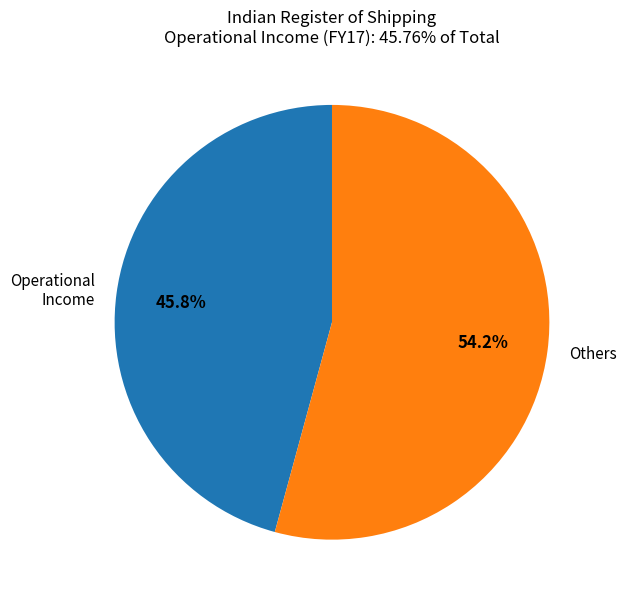

What is the smallest slice in the pie chart?

Operational Income